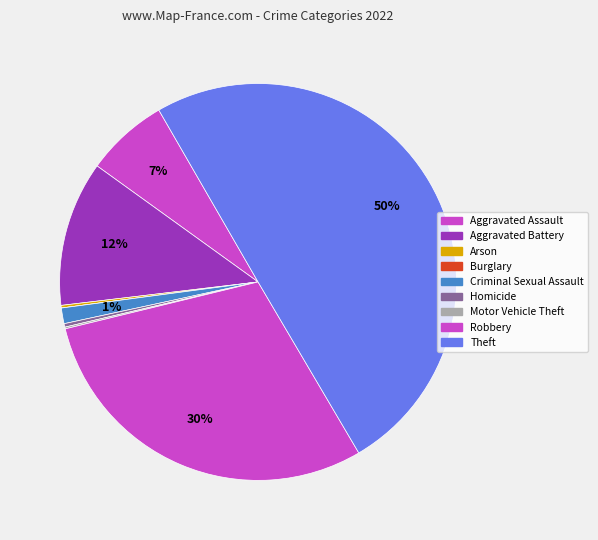

The Motor Vehicle Theft slice represents 0% of the pie. True or false?

True